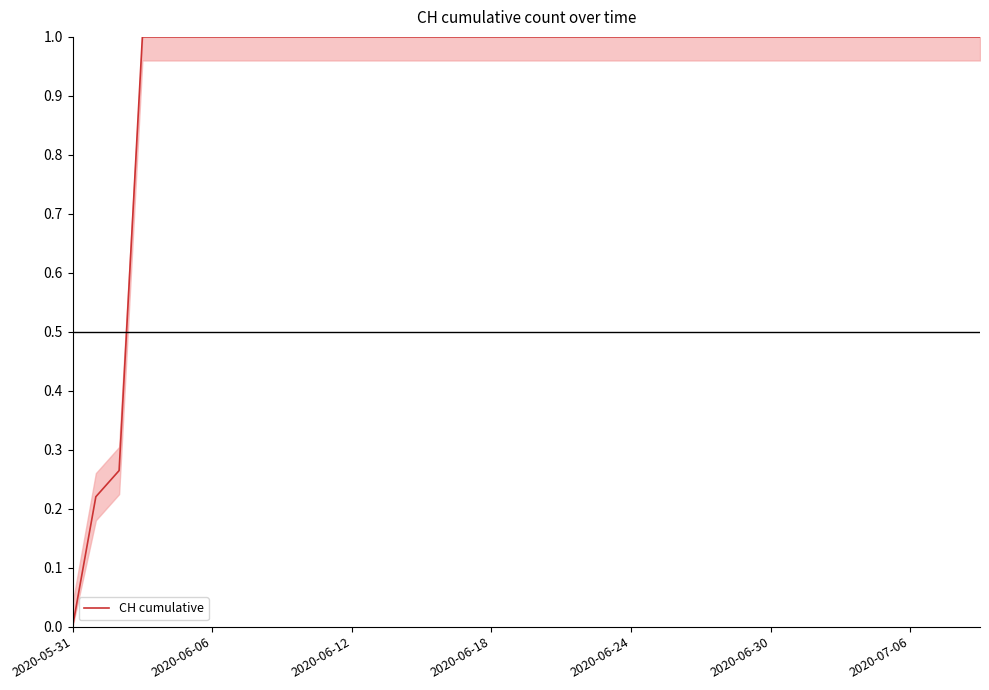

What is the difference between the maximum and minimum values?

1.0